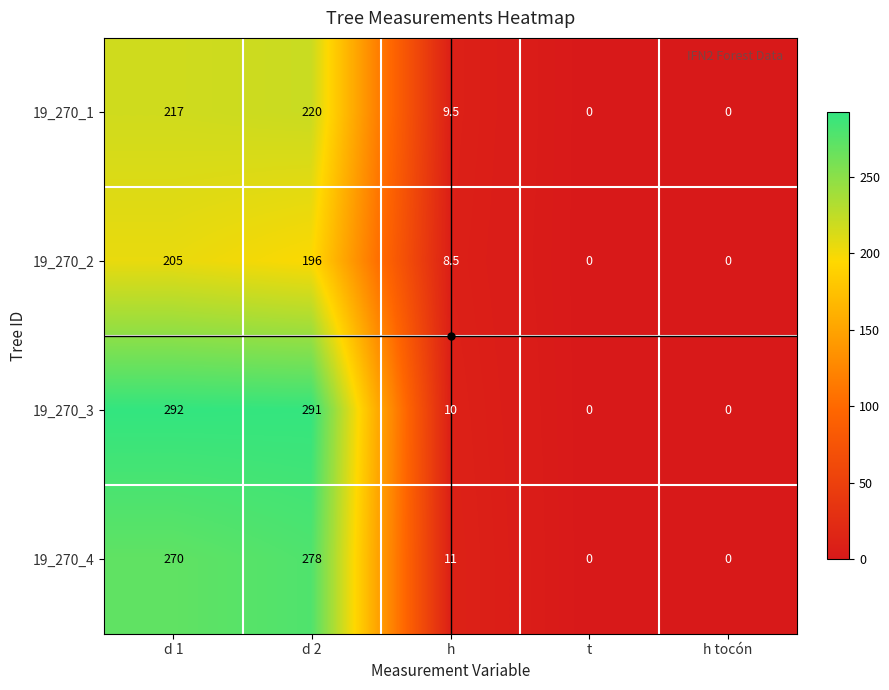

The value of 19_270_1 at h tocón is 96.5. True or false?

False